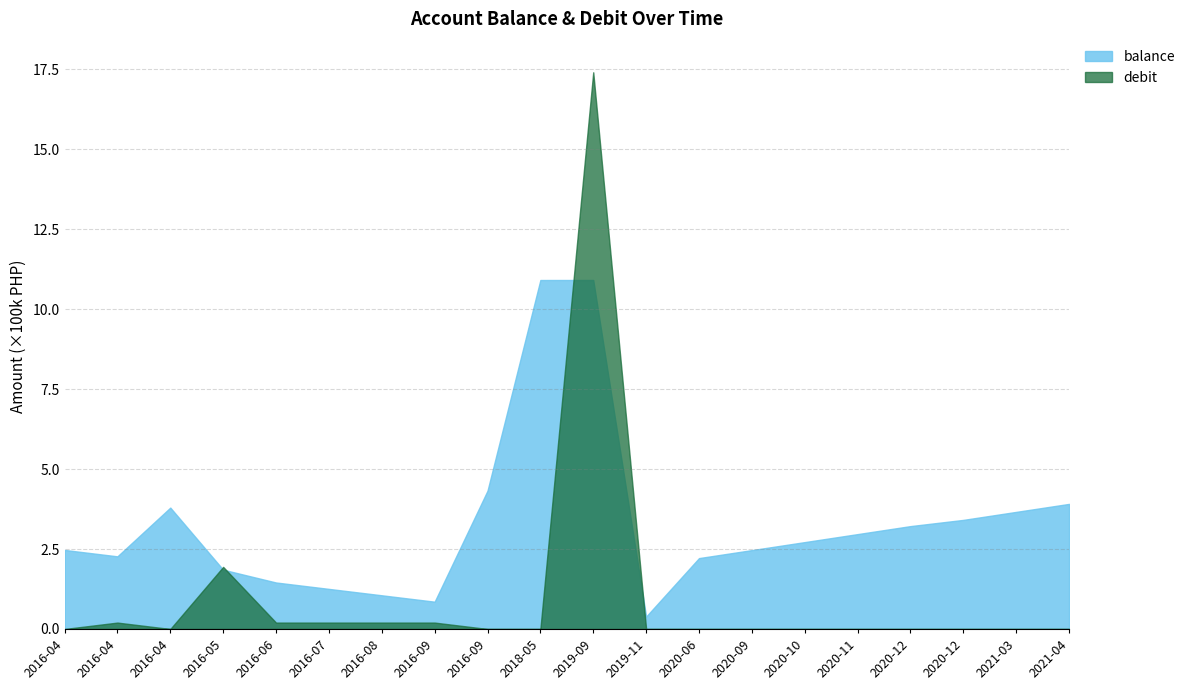

List the series in order of their peak value, lowest first.

balance, debit